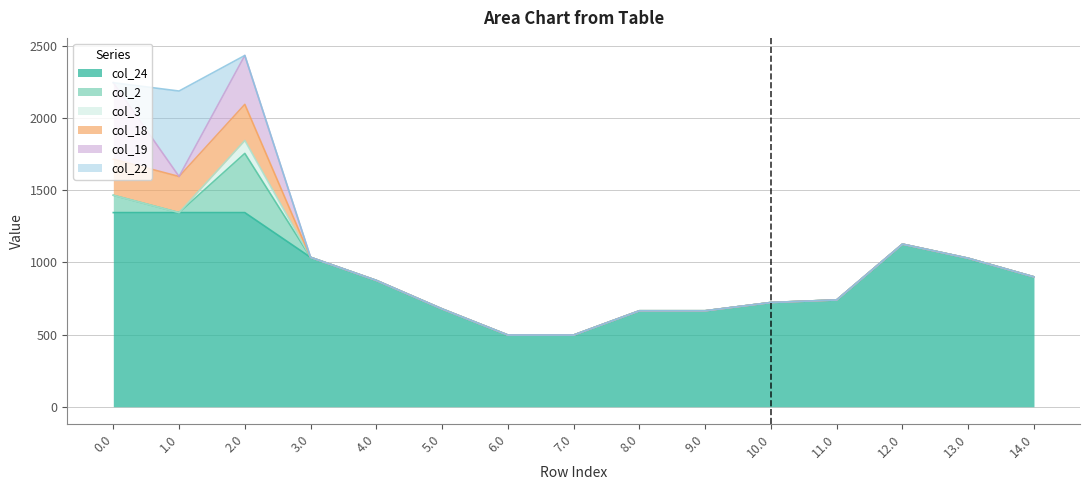

What are all the series names shown in the legend?

col_24, col_2, col_3, col_18, col_19, col_22